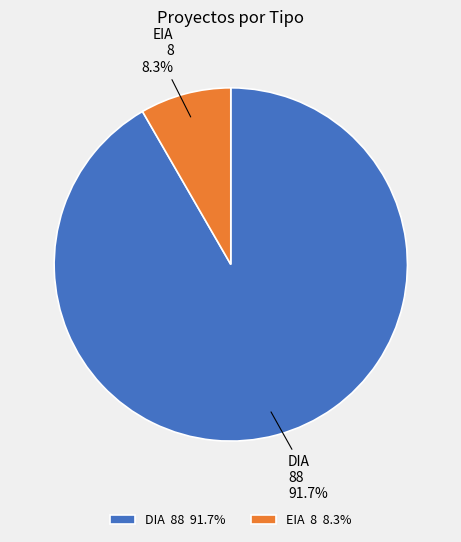

To the nearest percent, what is the difference between the DIA and EIA slice percentages?

83%